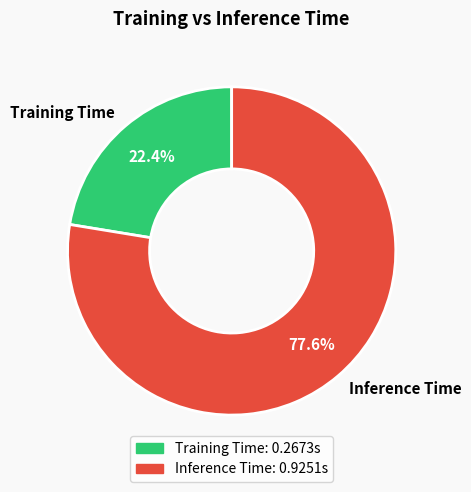

How much of the chart is everything except Training Time?

77.6%